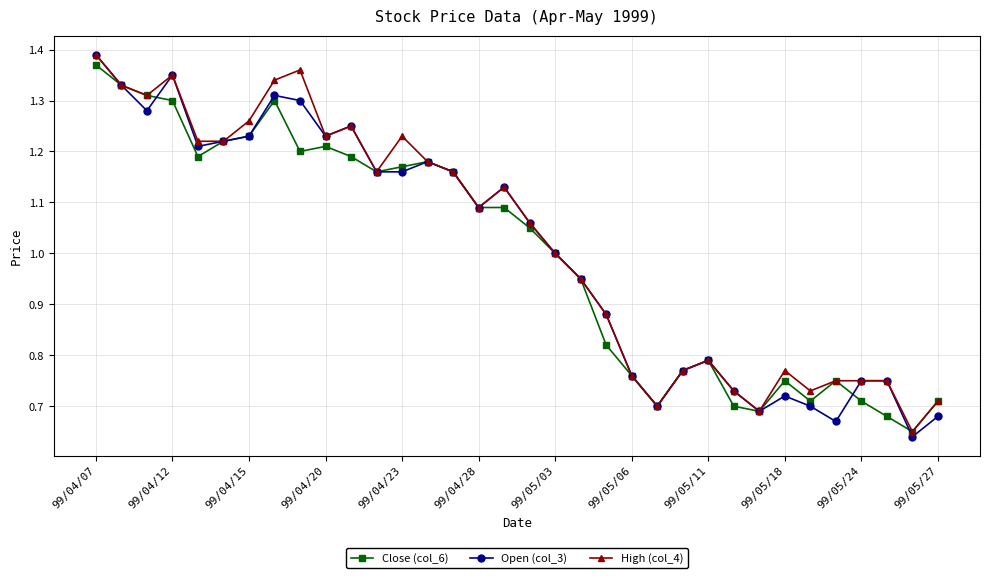

Which series has the widest spread of values?

Open (col_3)